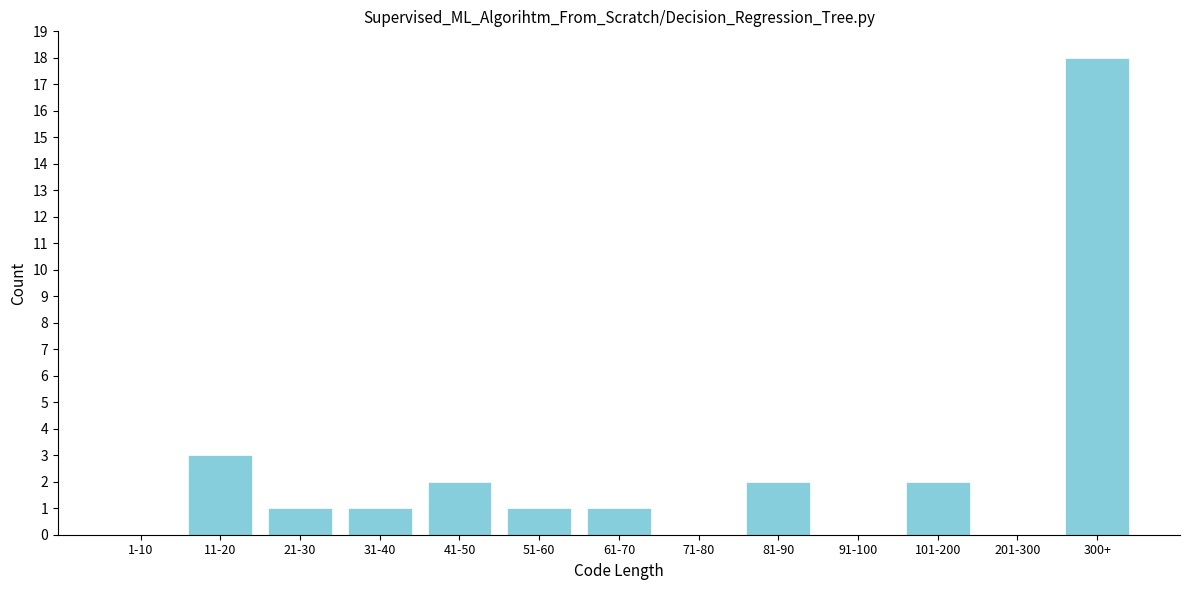

Reading left to right, list all the values displayed in this chart.

1-10=0	11-20=3	21-30=1	31-40=1	41-50=2	51-60=1	61-70=1	71-80=0	81-90=2	91-100=0	101-200=2	201-300=0	300+=18